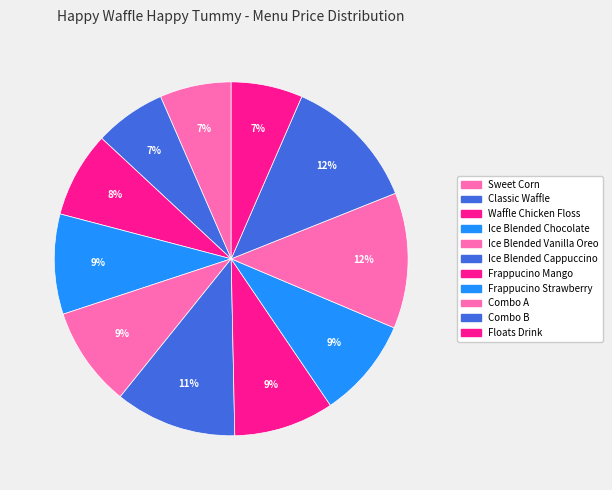

Approximately how many times larger is the value at Combo B compared to Waffle Chicken Floss?

1.6